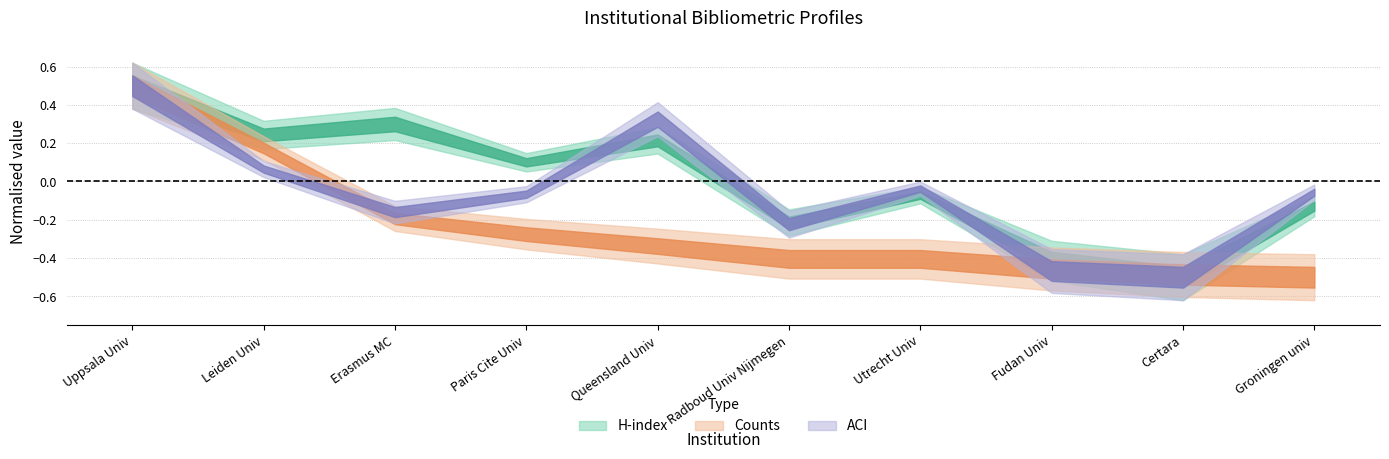

Rank the categories by ACI value from highest to lowest.

Uppsala Univ, Queensland Univ, Leiden Univ, Utrecht Univ, Groningen univ, Paris Cite Univ, Erasmus MC, Radboud Univ Nijmegen, Fudan Univ, Certara